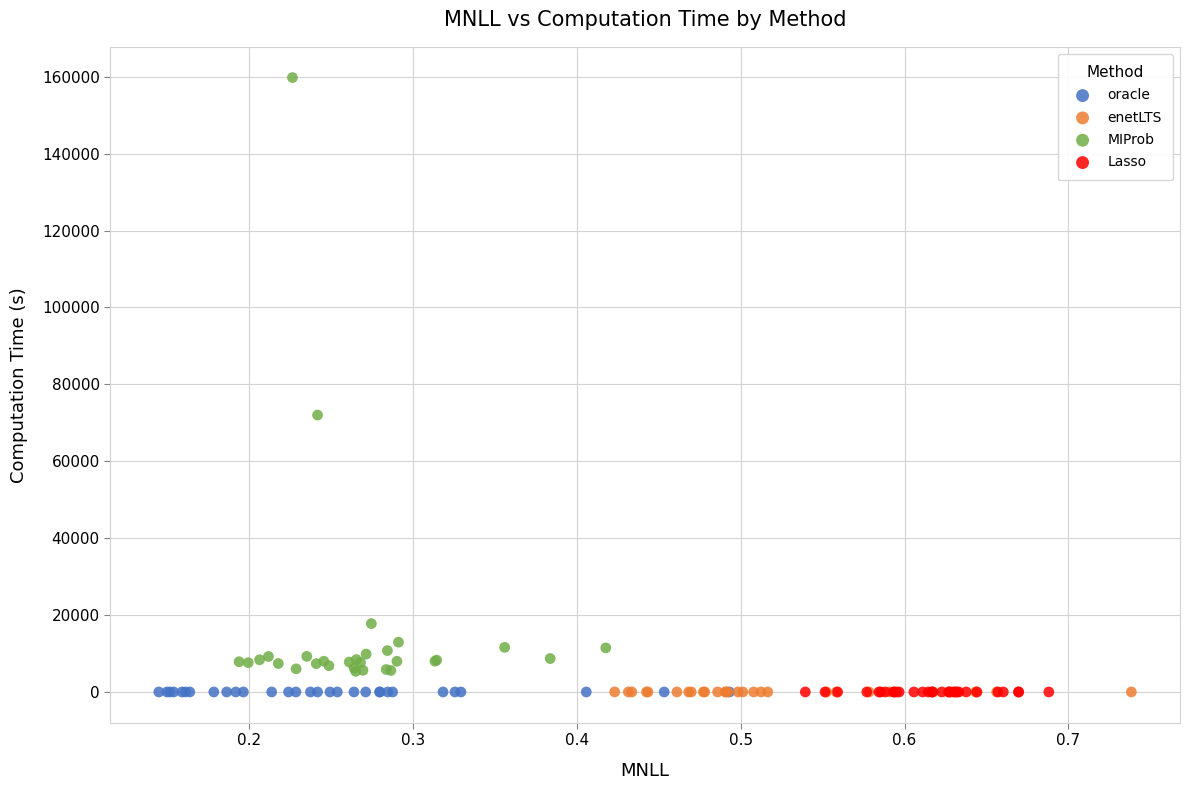

Which series contains the highest Y value?

MIProb